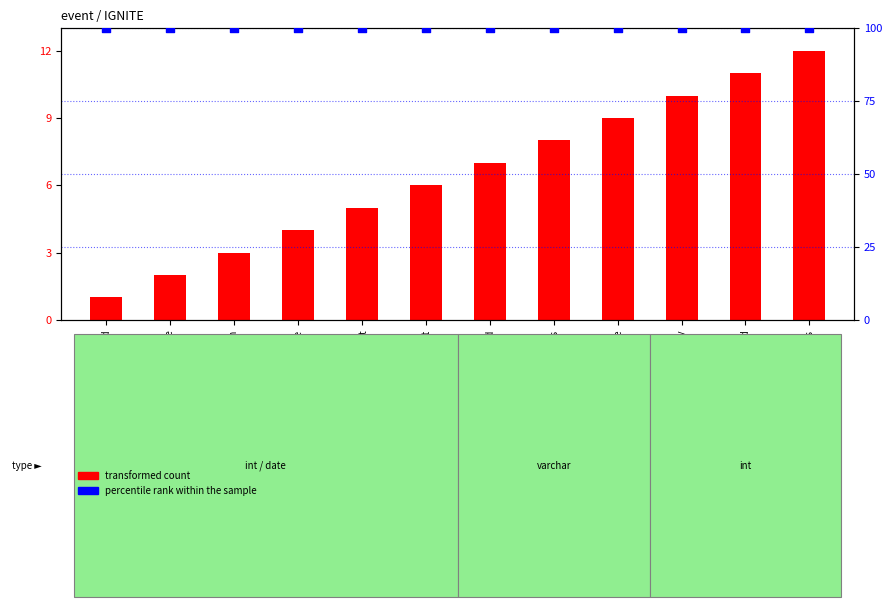

At which category is the sum across all series the highest?

status